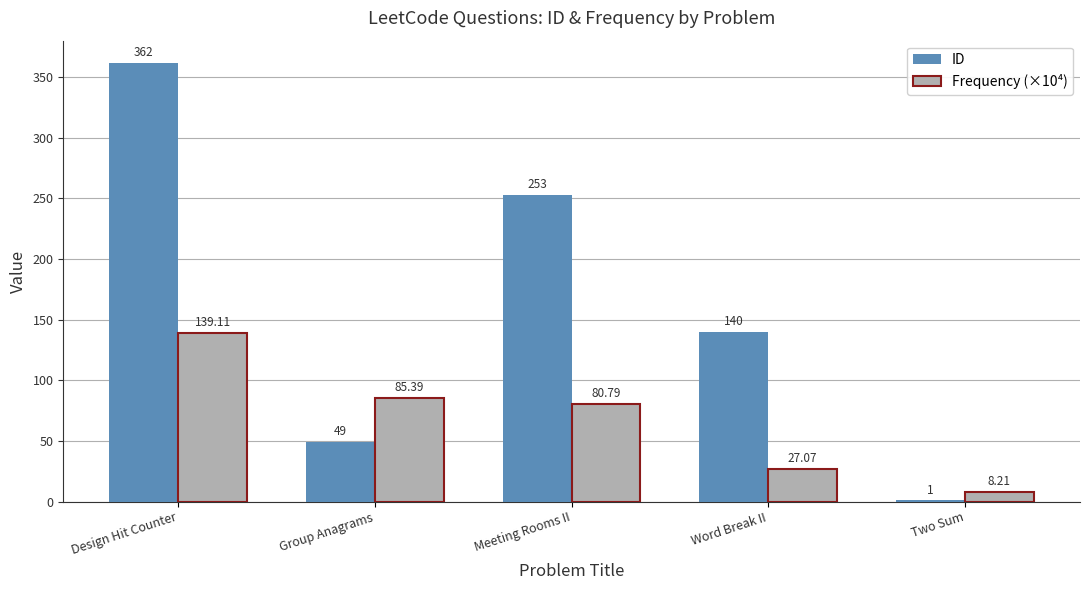

Between Group Anagrams and Two Sum, which series saw the biggest shift?

Frequency (×10⁴)